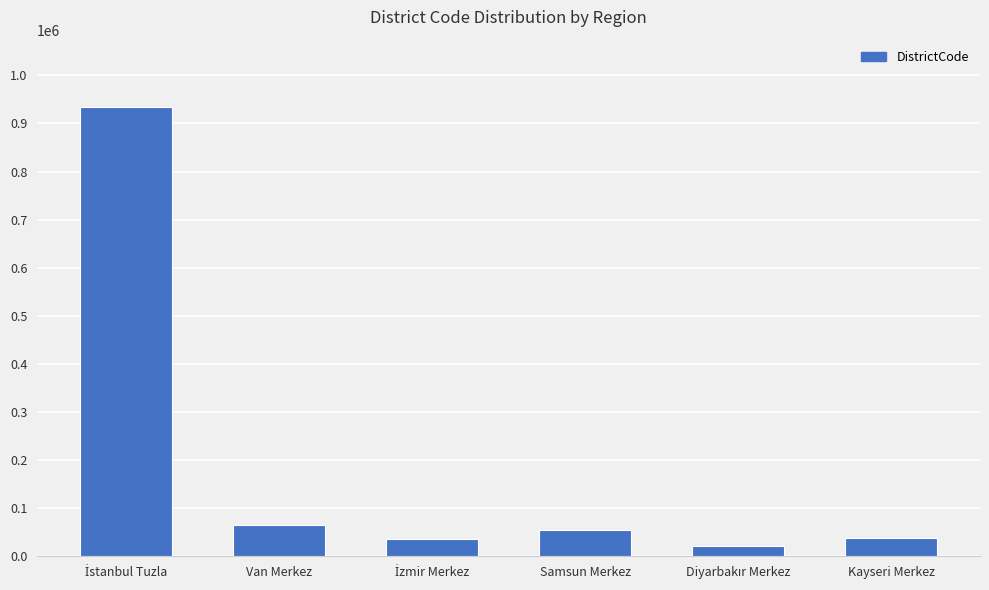

What is the greatest value displayed?

934015